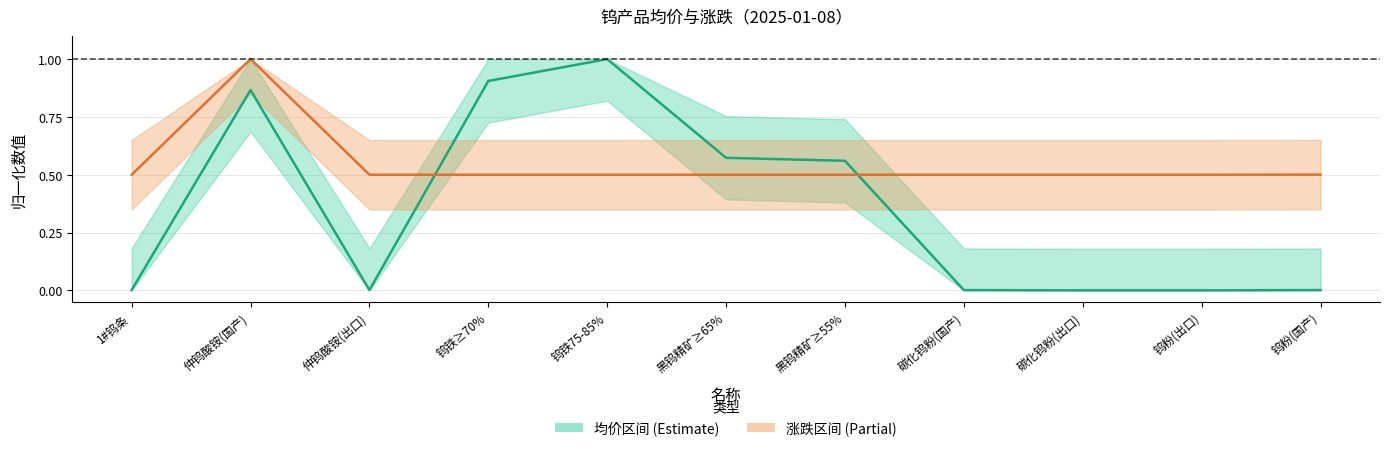

What is the label of the 8th point from the left?

碳化钨粉(国产)